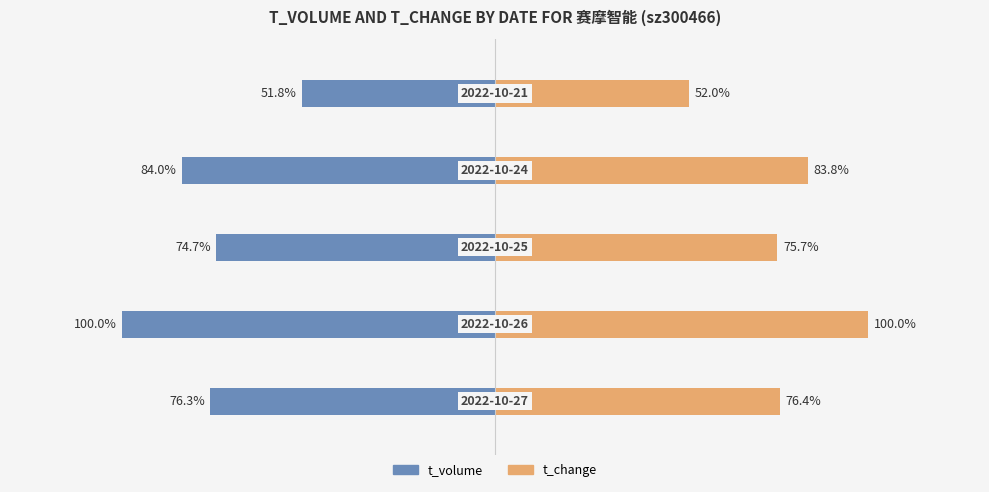

Which series changed the most between 1 and 3?

t_change